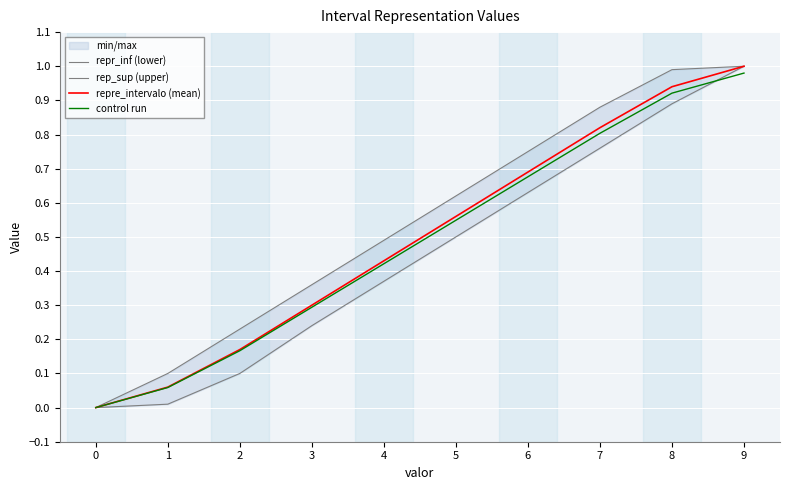

What value does the repre_intervalo (mean) series have at 2?

0.2